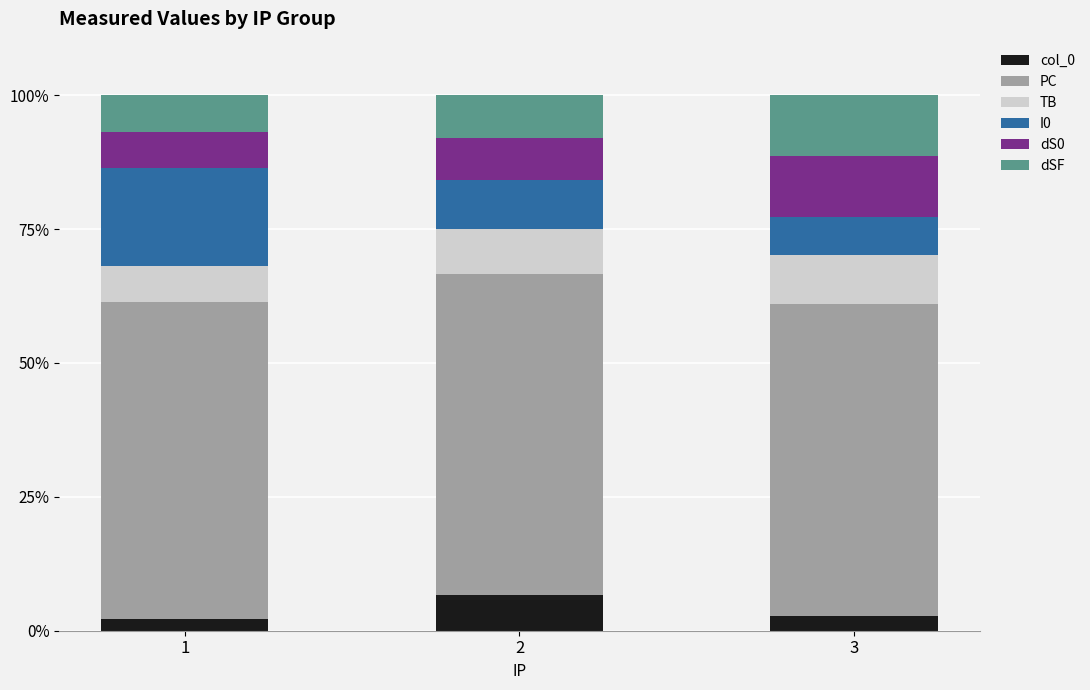

What is the difference between the col_0 values at 3 and 2?

3.8